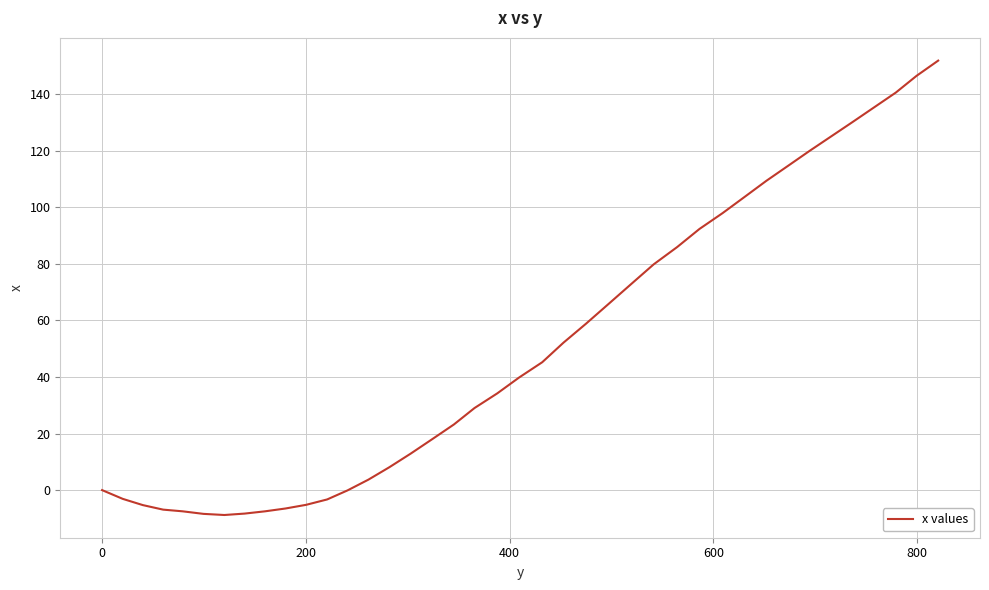

What is the smallest value displayed?

-8.8